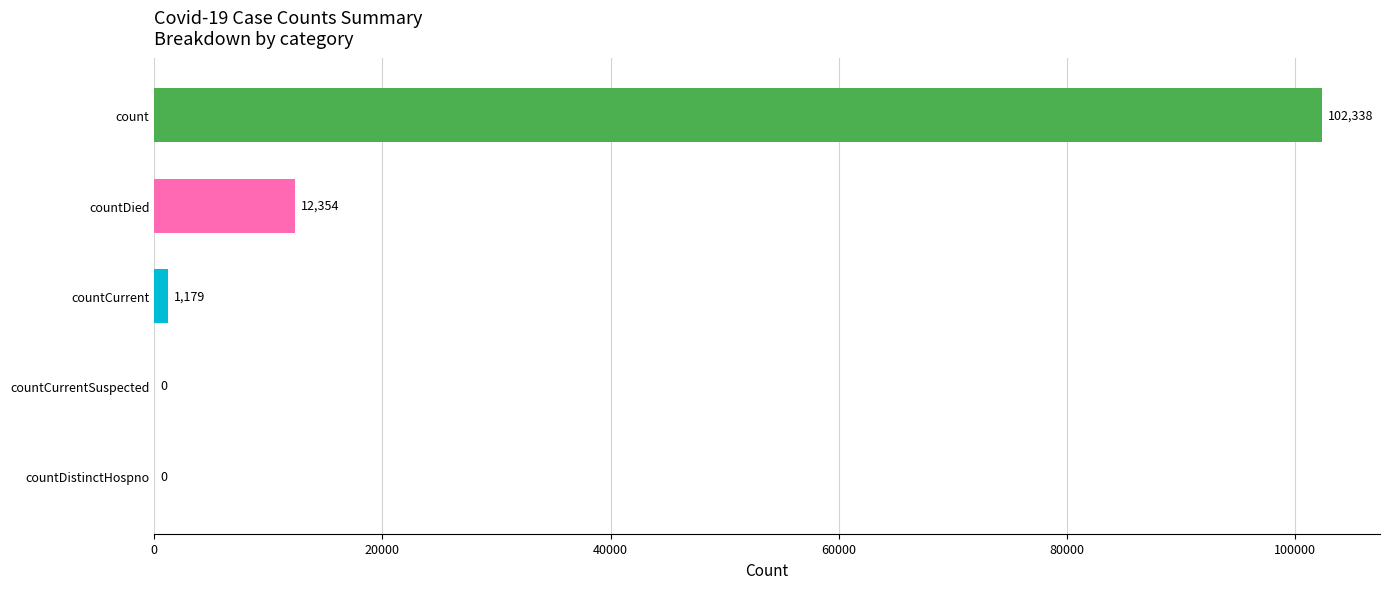

Which label corresponds to the largest value in the chart?

count